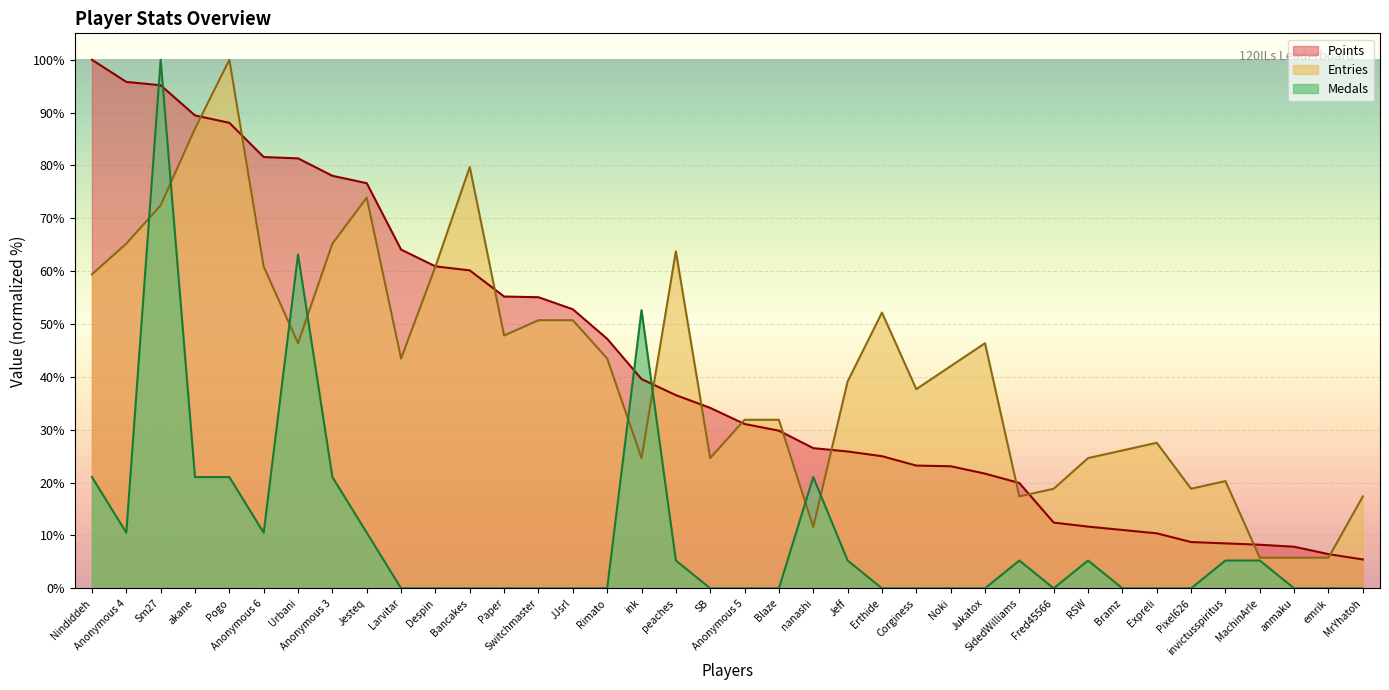

Which series has the largest total across all categories?

Points